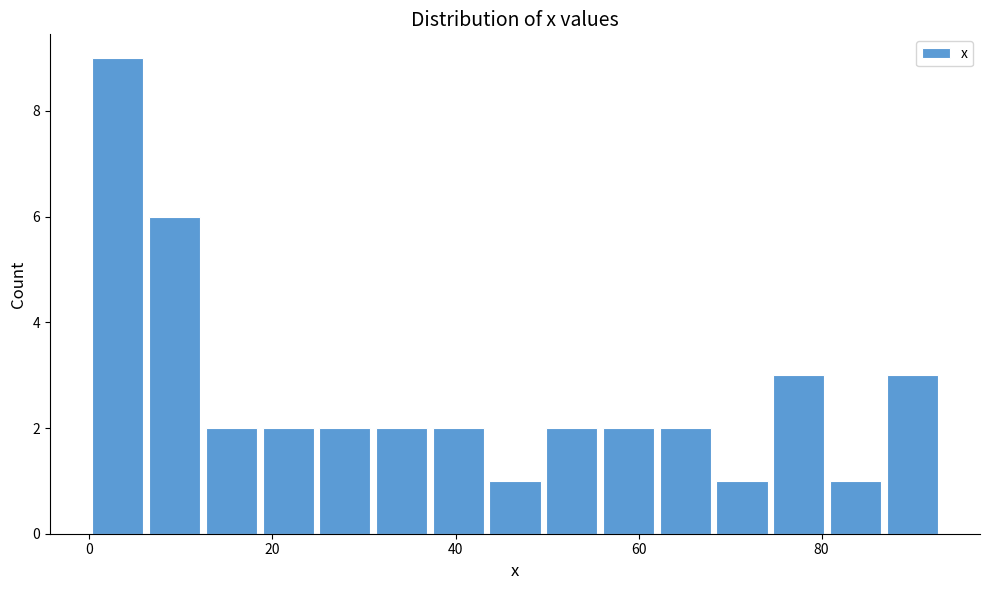

Read against the x-axis, roughly where is the centre of the tallest bar?

4